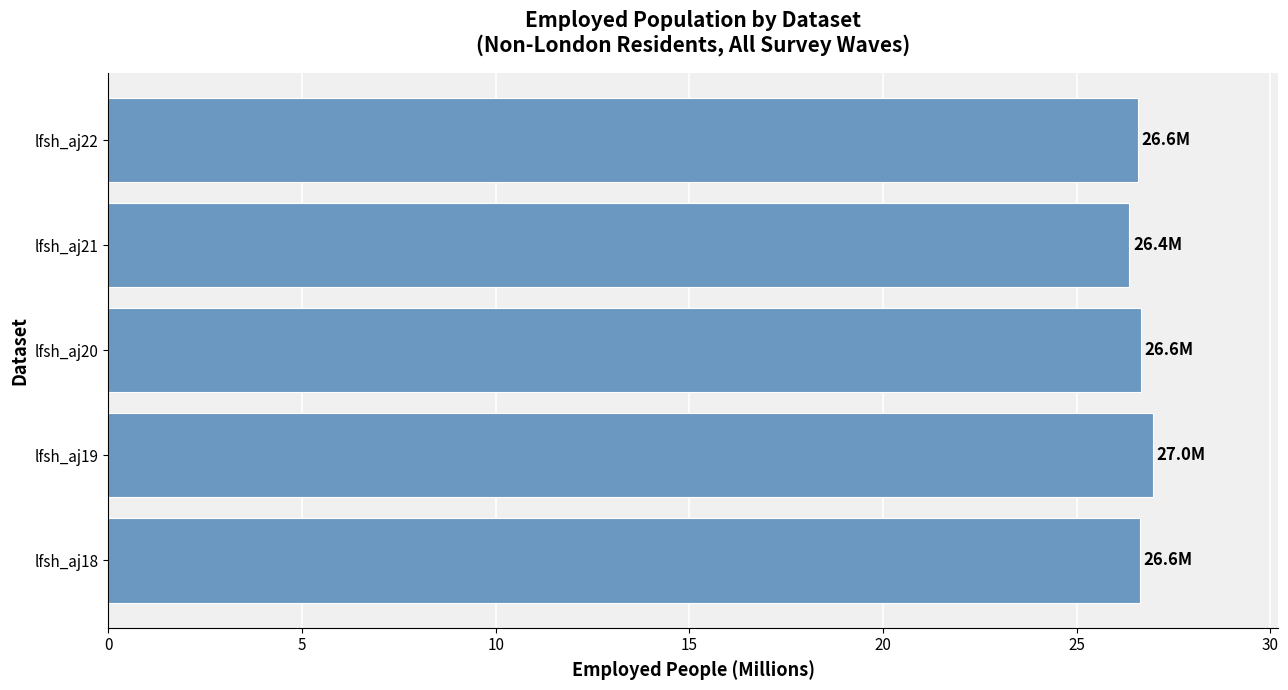

Does the chart contain any negative values?

No